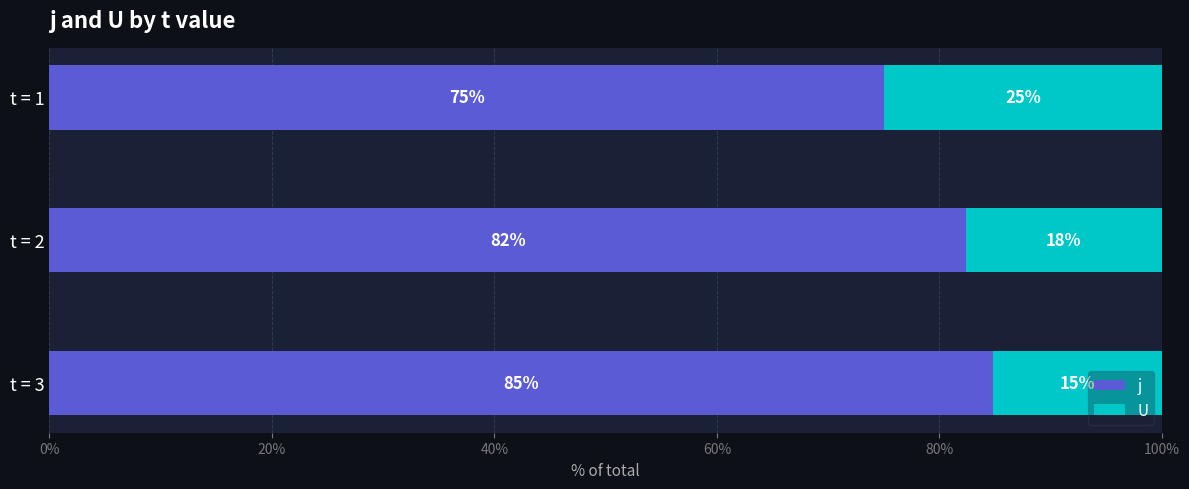

The j series shows 84.8 at t = 3. True or false?

True